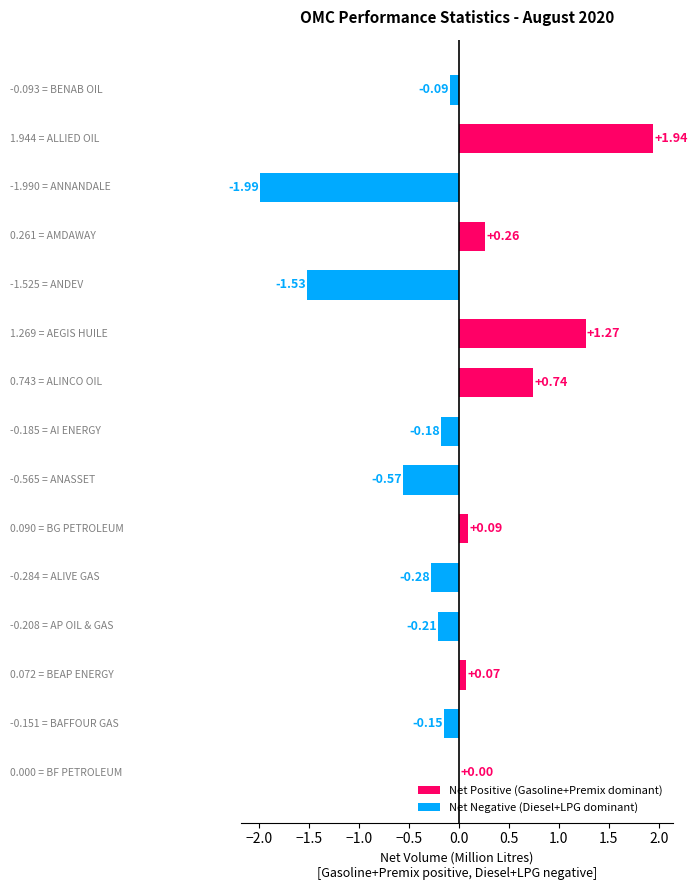

How many series are shown in this chart?

1